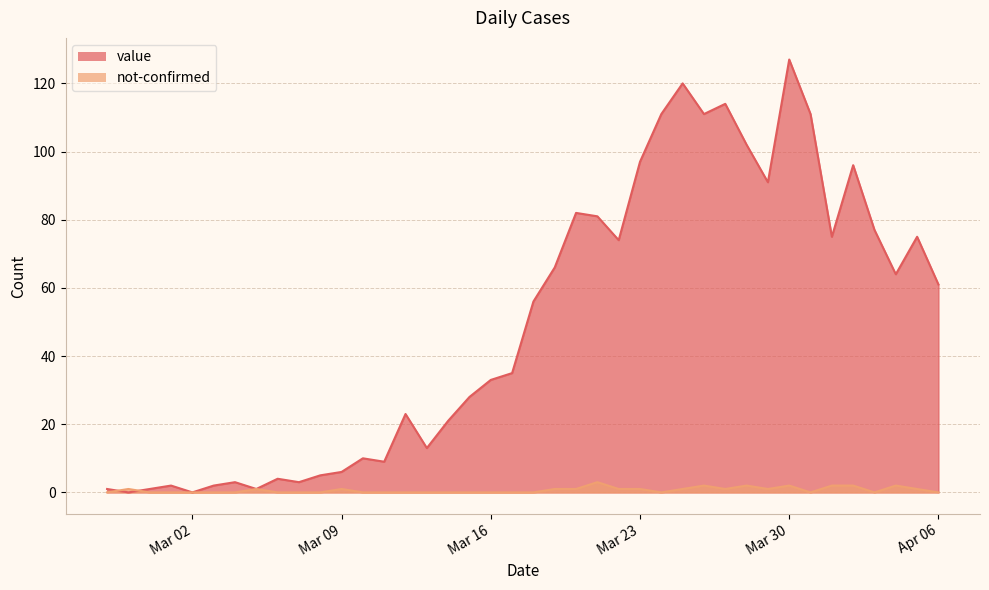

Rank the series at 2020-03-14 from lowest to highest value.

not-confirmed, value